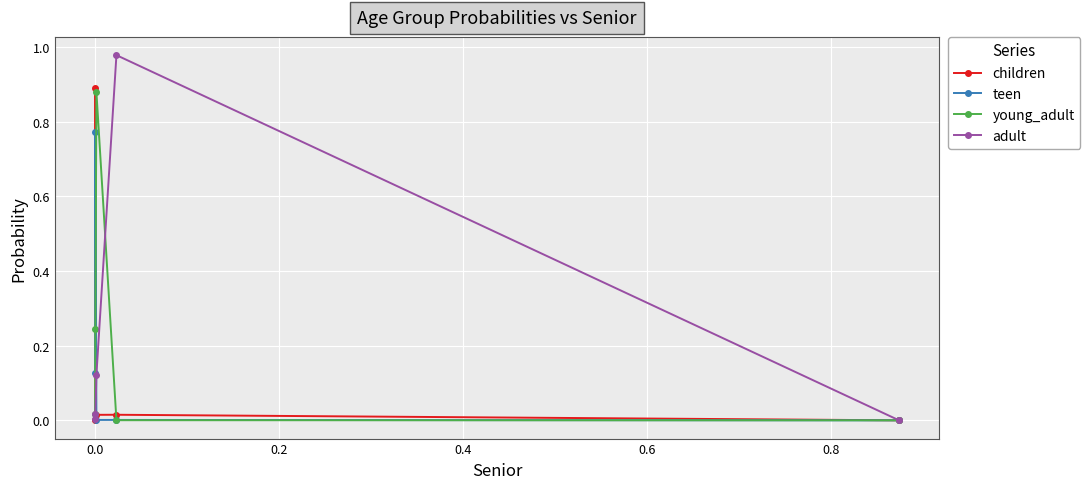

Which series has the widest spread of values?

adult